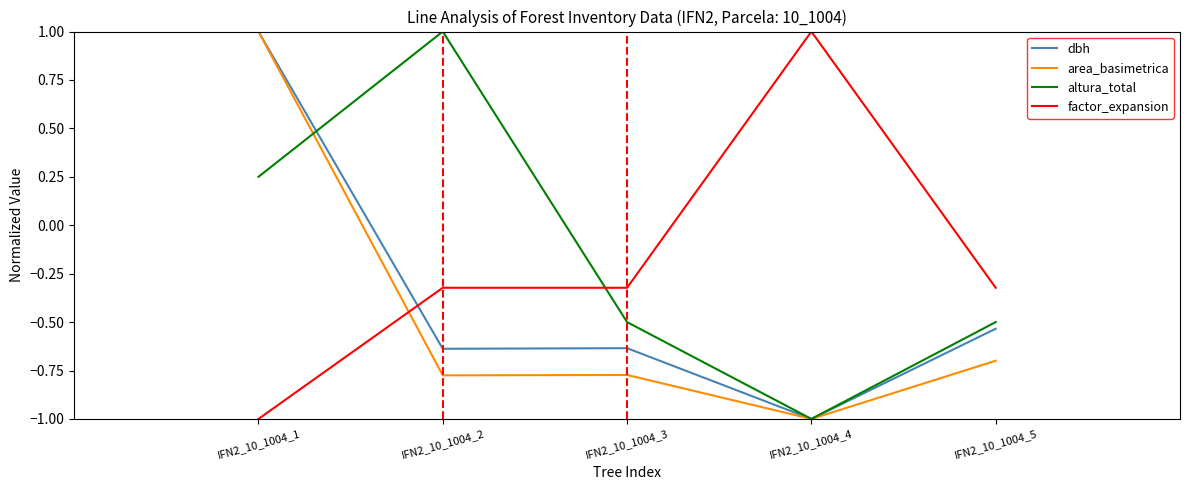

At which label does area_basimetrica first exceed 0?

IFN2_10_1004_1